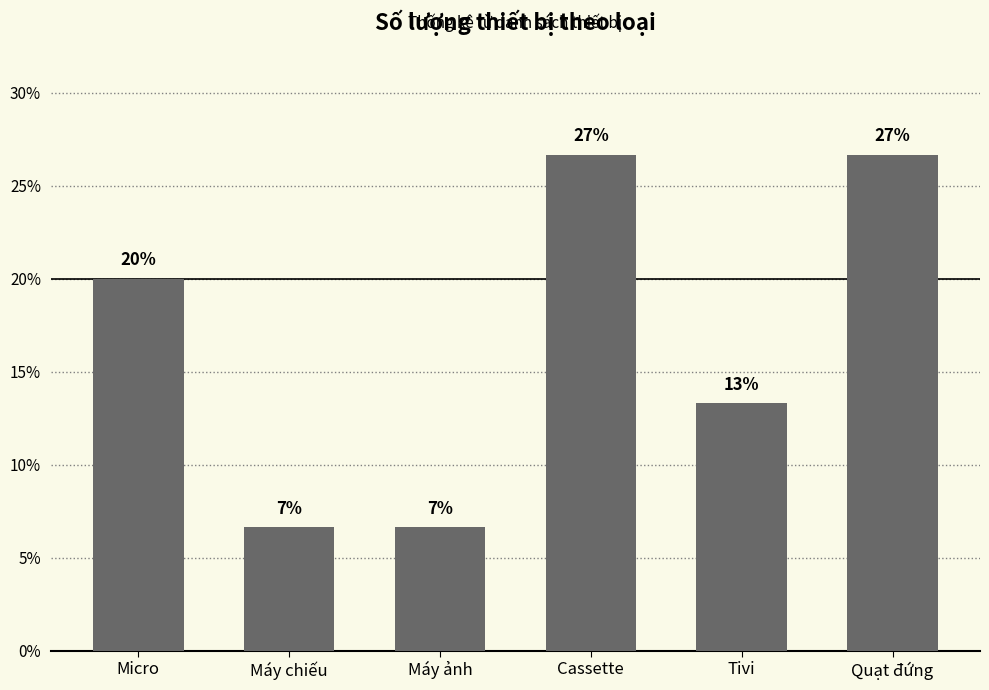

Are the bars horizontal?

No